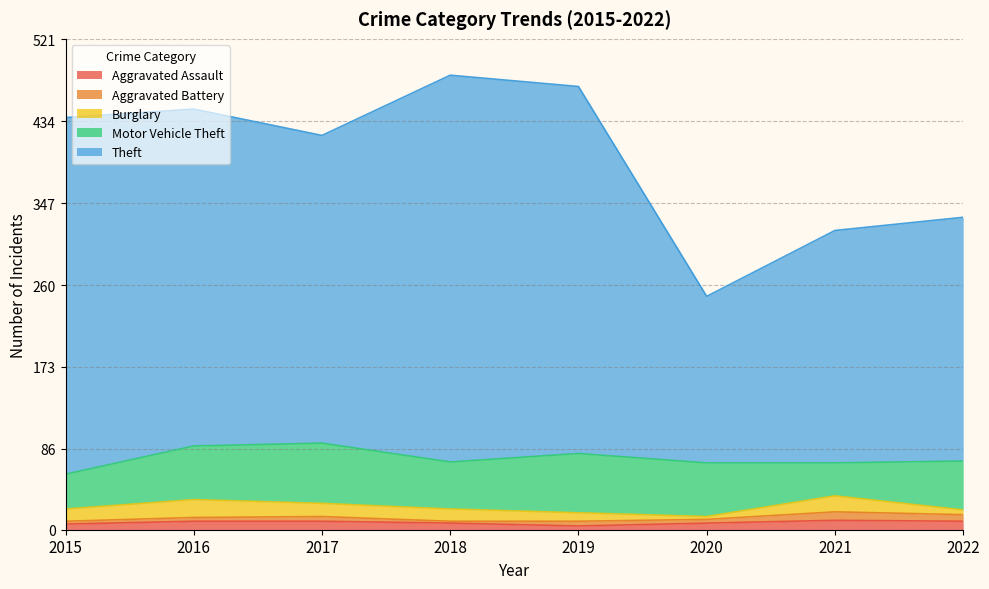

Reading left to right, what are all the values shown in this chart?

Aggravated Assault: 2015=6	2016=9	2017=9	2018=7	2019=4	2020=7	2021=10	2022=9
Aggravated Battery: 2015=3	2016=4	2017=5	2018=2	2019=5	2020=4	2021=9	2022=7
Burglary: 2015=13	2016=19	2017=14	2018=13	2019=9	2020=3	2021=17	2022=5
Motor Vehicle Theft: 2015=37	2016=57	2017=64	2018=50	2019=63	2020=57	2021=35	2022=52
Theft: 2015=379	2016=358	2017=327	2018=411	2019=390	2020=177	2021=247	2022=259